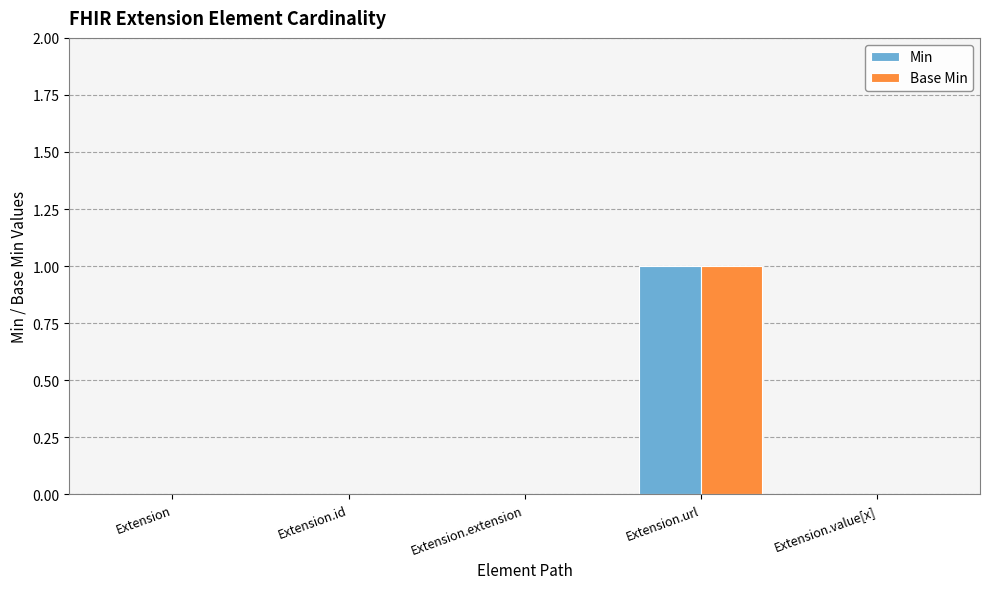

How many distinct data groups are displayed?

2